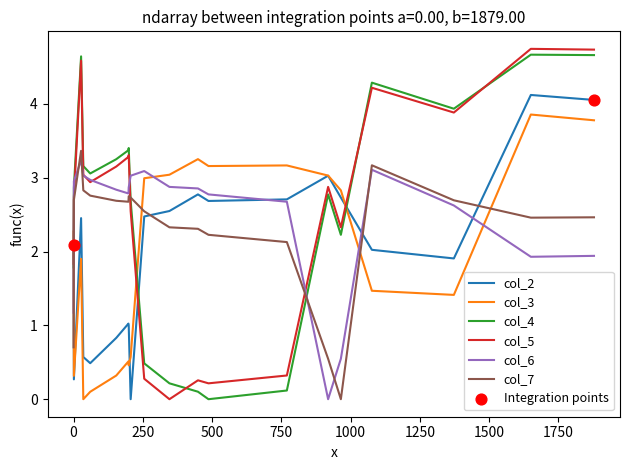

After their last crossing, which series has the higher values: col_6 or col_3?

col_3